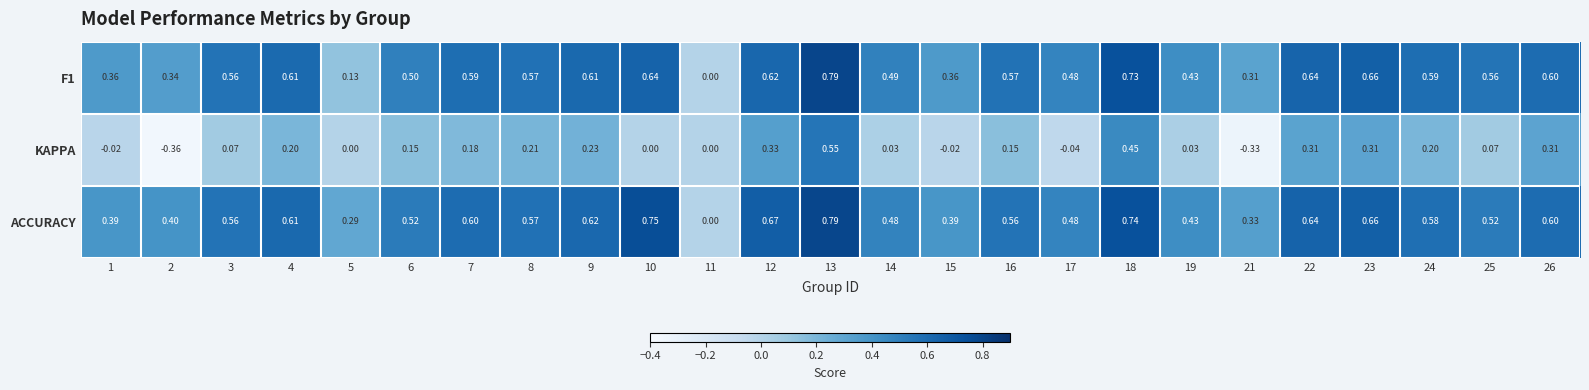

Which series changed the most between 19 and 22?

KAPPA